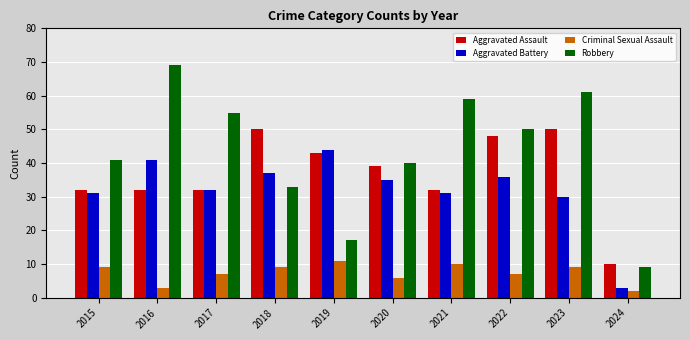

What is the highest value of the Robbery series?

69